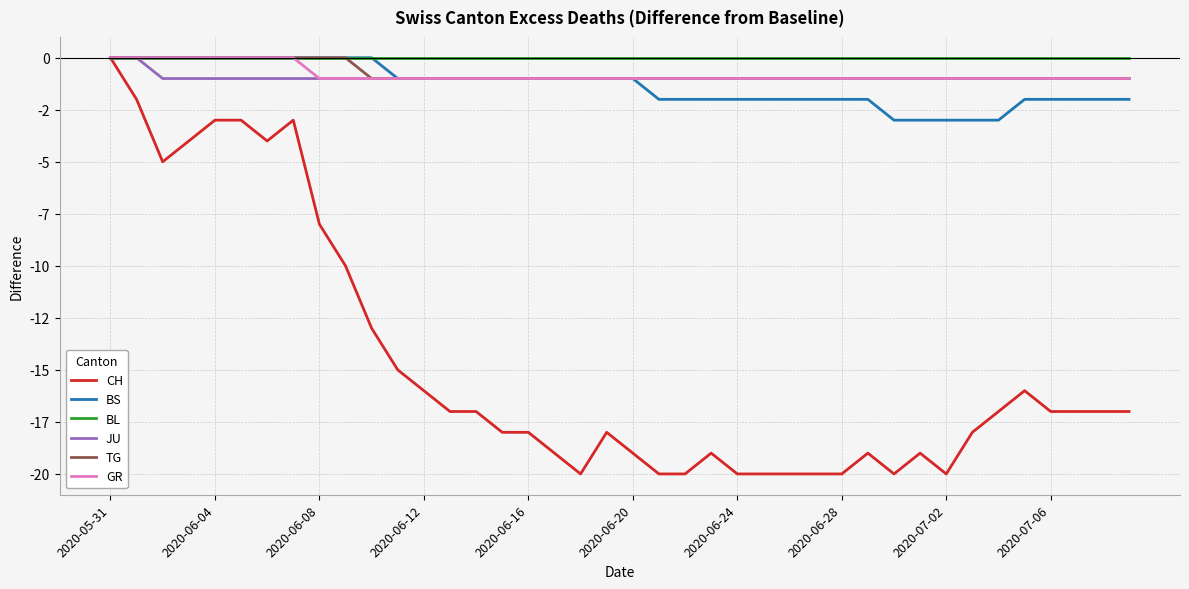

What is the average value of the BS series?

-1